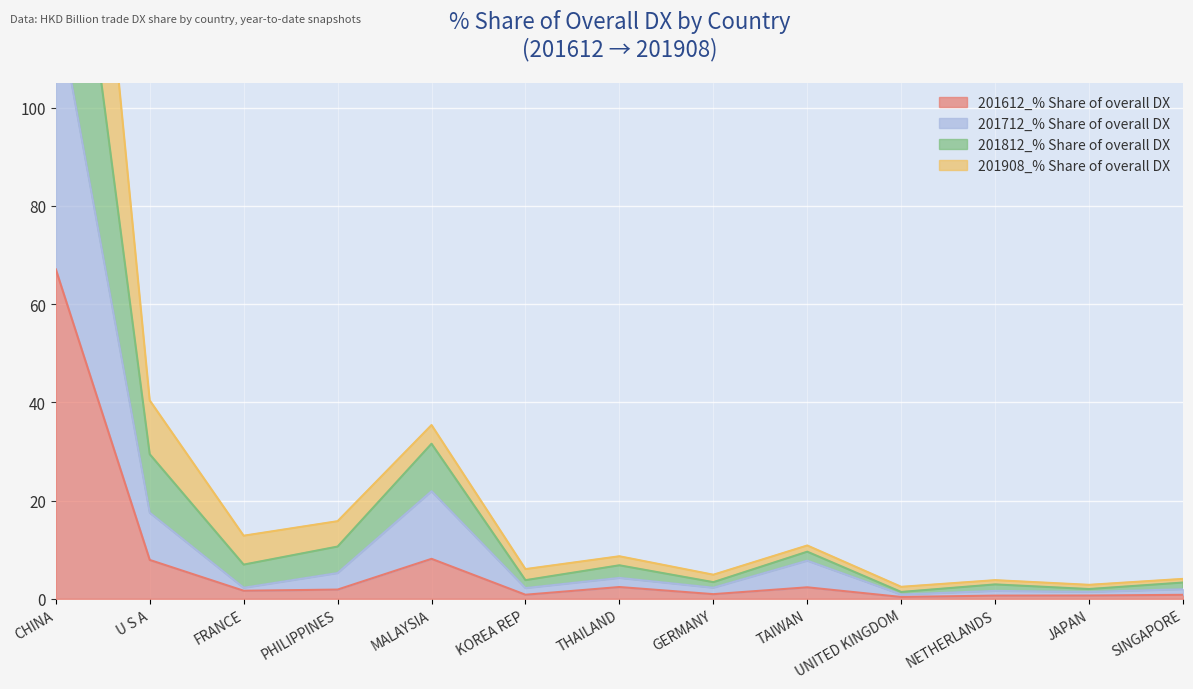

Rank the series at JAPAN from lowest to highest value.

201612_% Share of overall DX, 201712_% Share of overall DX, 201908_% Share of overall DX, 201812_% Share of overall DX